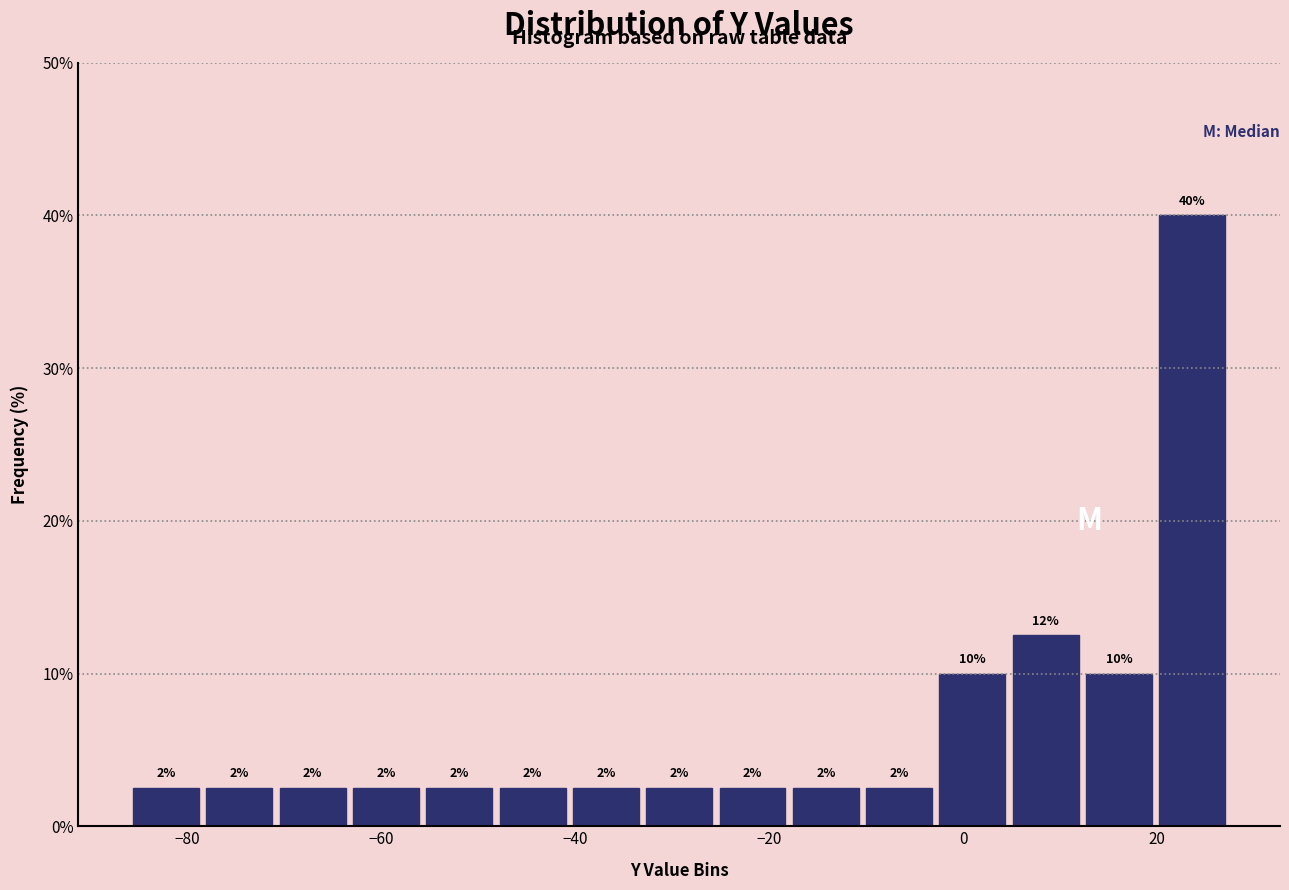

Around what value on the x-axis is the tallest bar? Give the approximate position of its centre, as read against the axis.

24